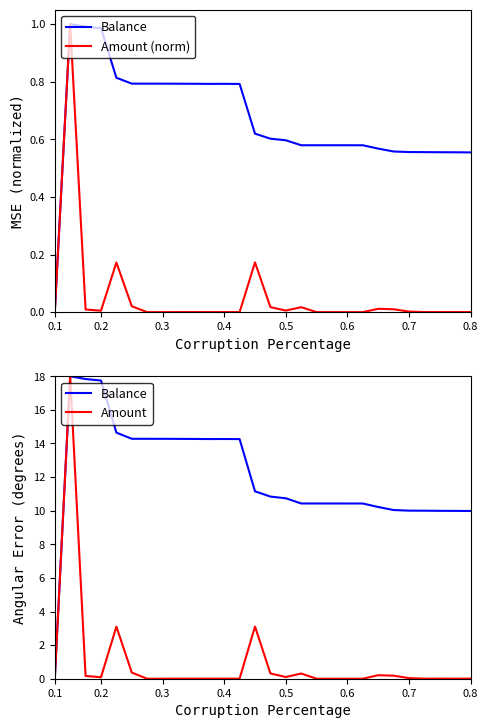

Does the chart have visible grid lines?

No